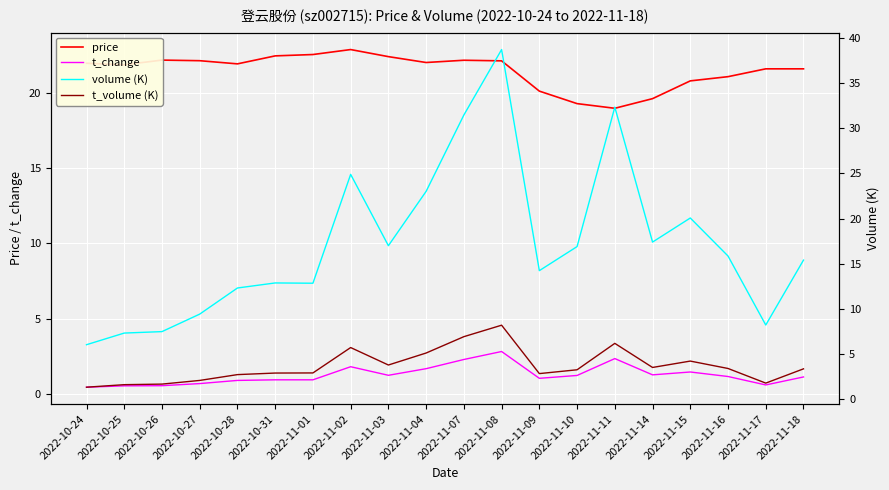

True or false: volume (K) and t_change cross at least once.

False